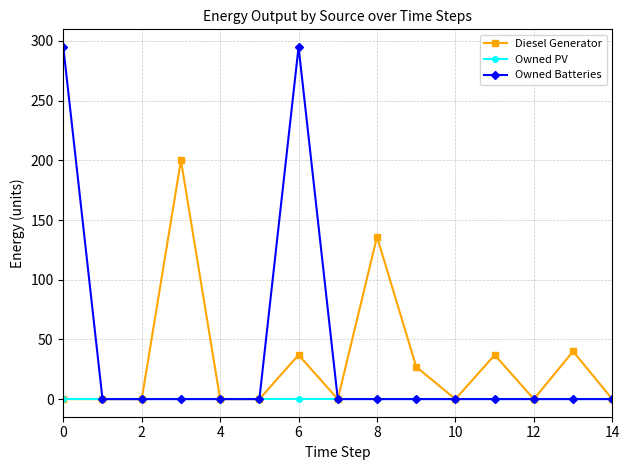

Which series has the largest total across all categories?

Owned Batteries